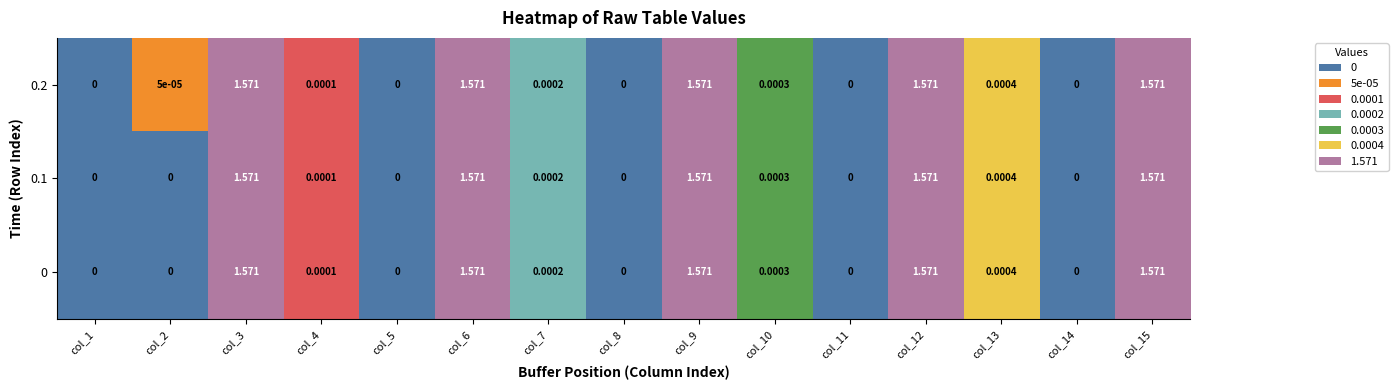

Is the value of 0.1 at col_4 greater than the value of 0.2 at col_9?

No